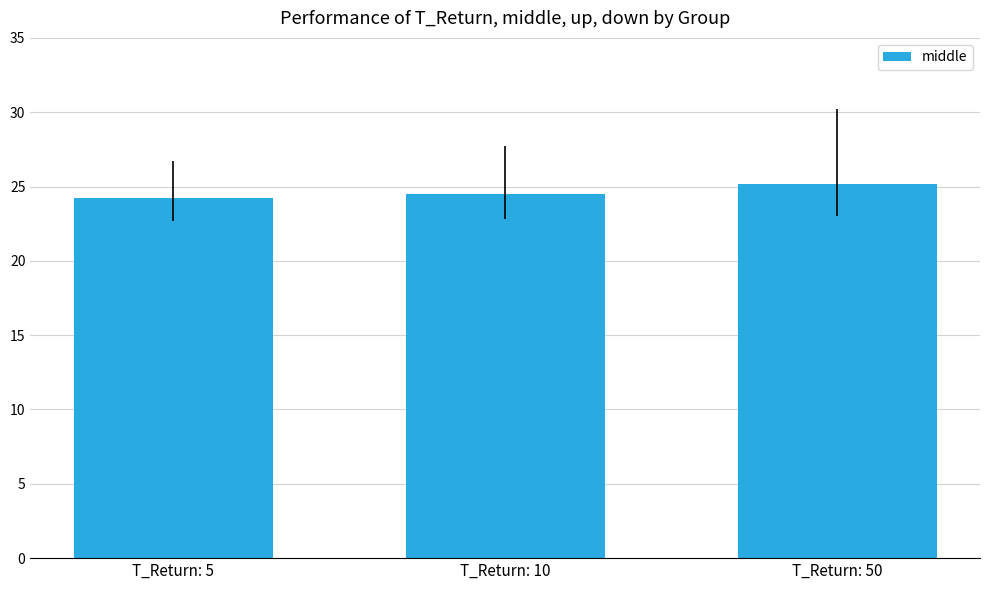

List the labels in order of value, largest first.

T_Return: 50, T_Return: 10, T_Return: 5